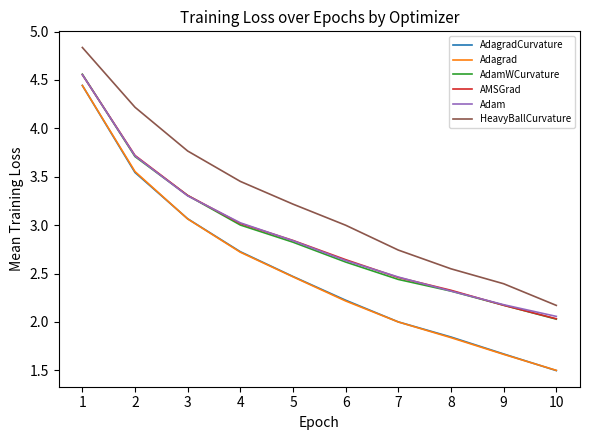

Count the number of data series in this chart.

6